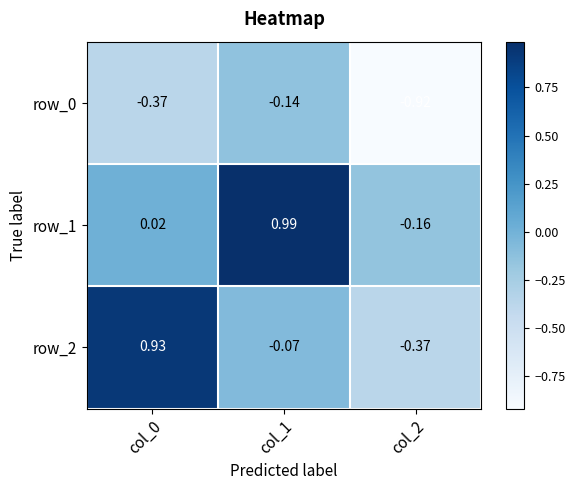

At how many categories does at least one series exceed 0?

2